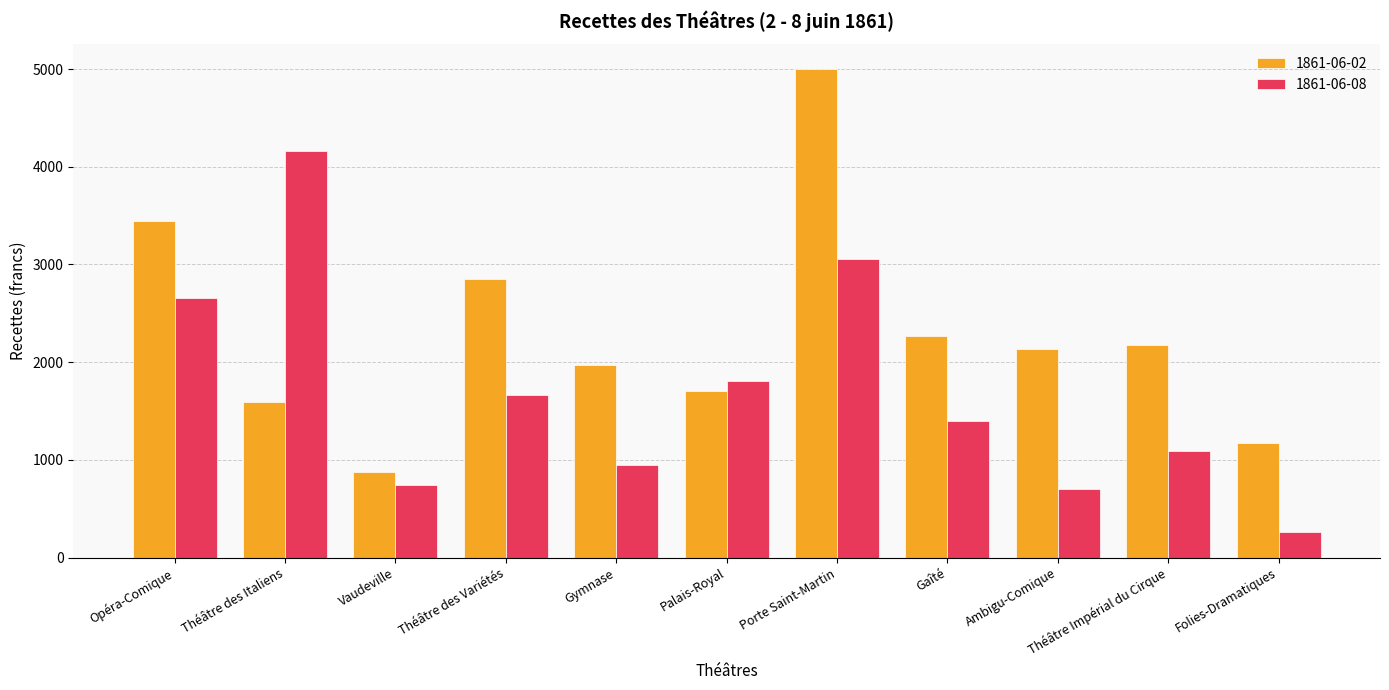

What is the average value of the 1861-06-08 series?

1682.2